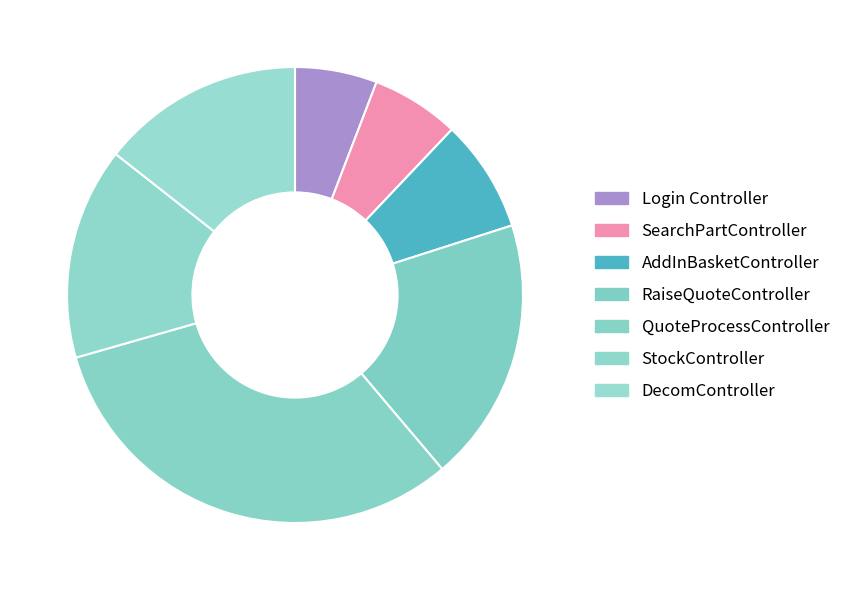

How many segments does this pie chart have?

7